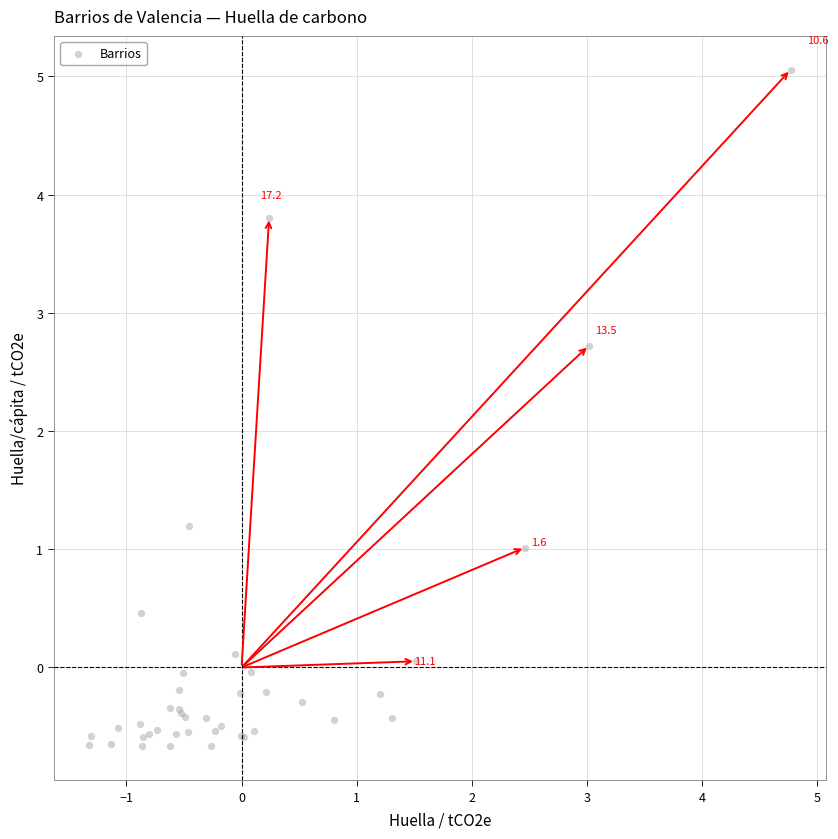

What Y value in the scatter plot is closest to 2?

2.7